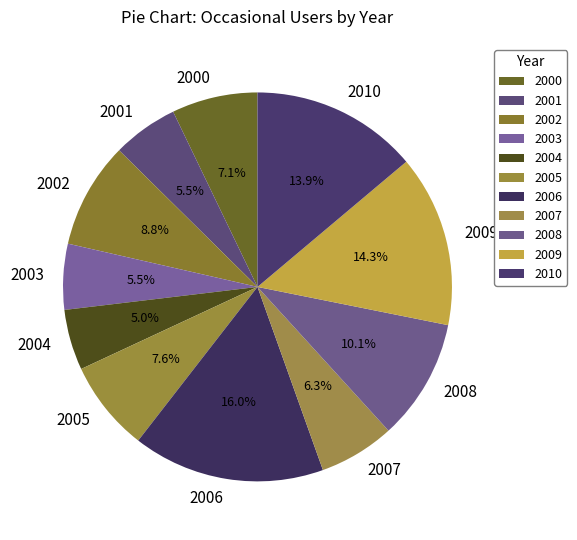

Which has a higher value, 2002 or 2003?

2002